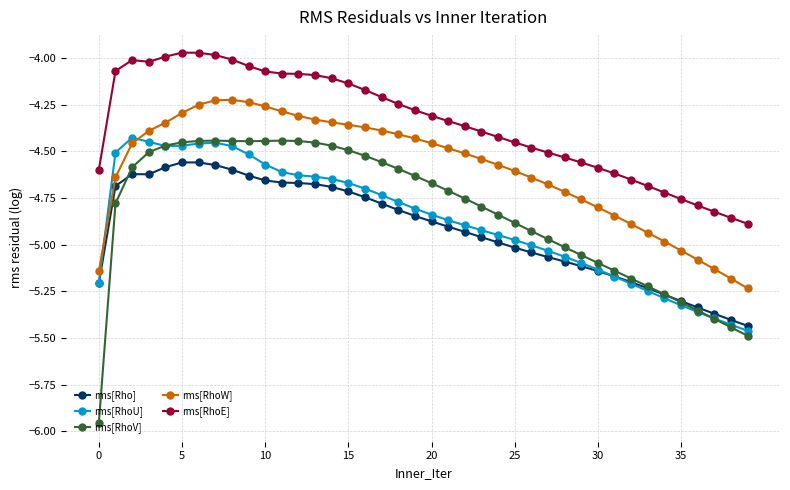

Count the number of data series in this chart.

5